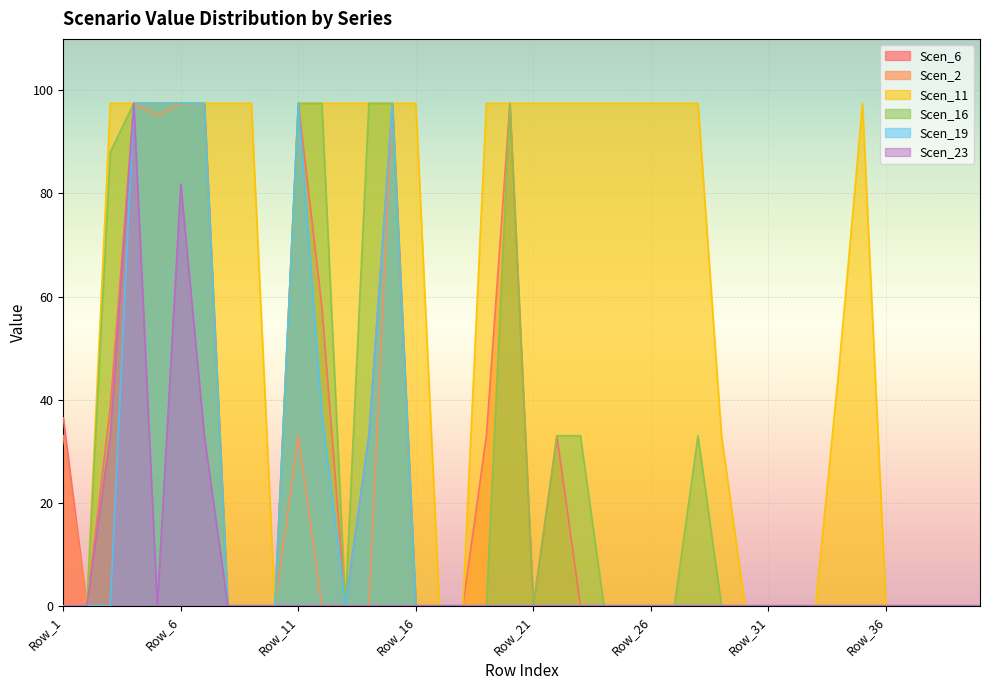

Rank the series by their maximum value, from highest to lowest.

Scen_6, Scen_2, Scen_11, Scen_16, Scen_19, Scen_23